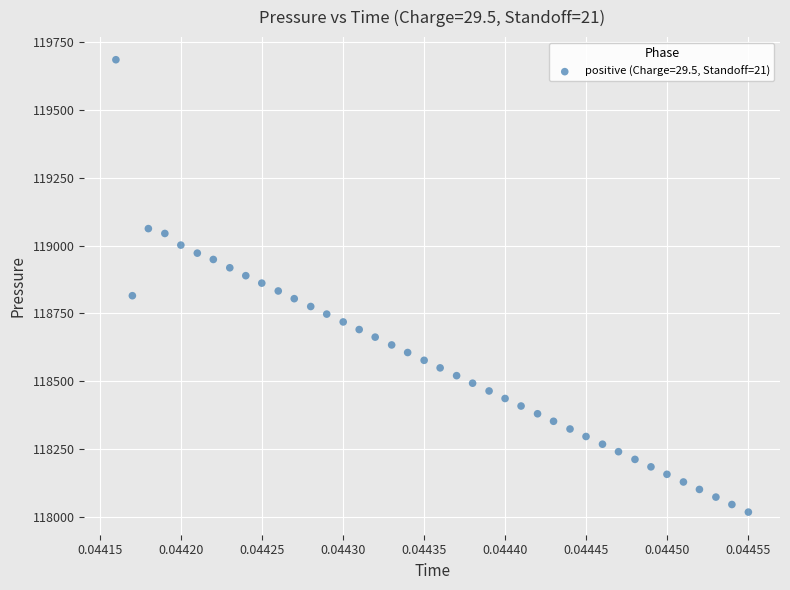

What is the range of Y values (max minus min)?

1666.2